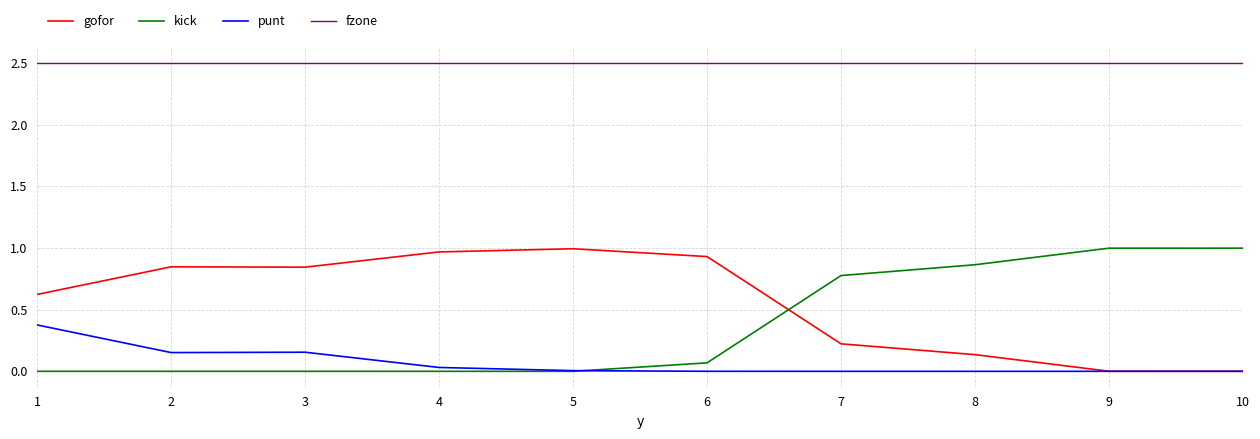

What is the greatest value displayed?

2.5